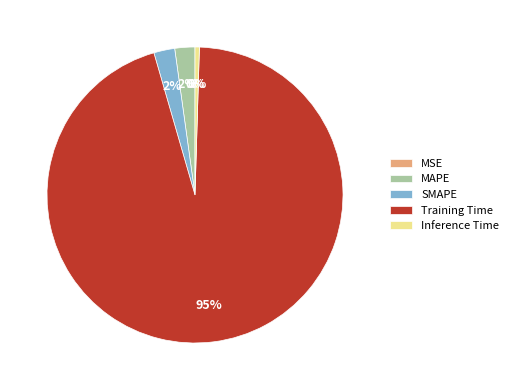

Which category has the biggest portion of the pie?

Training Time